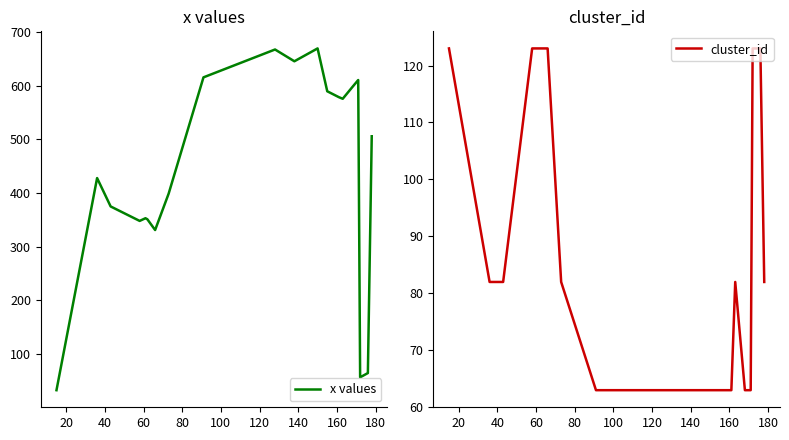

At how many categories does at least one series exceed 279?

17